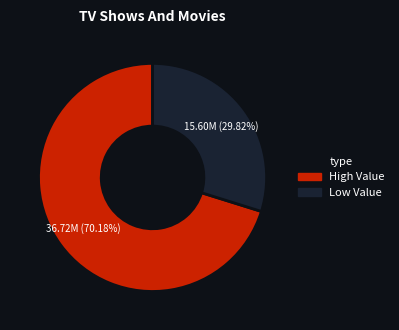

Is there a majority slice in this chart?

Yes